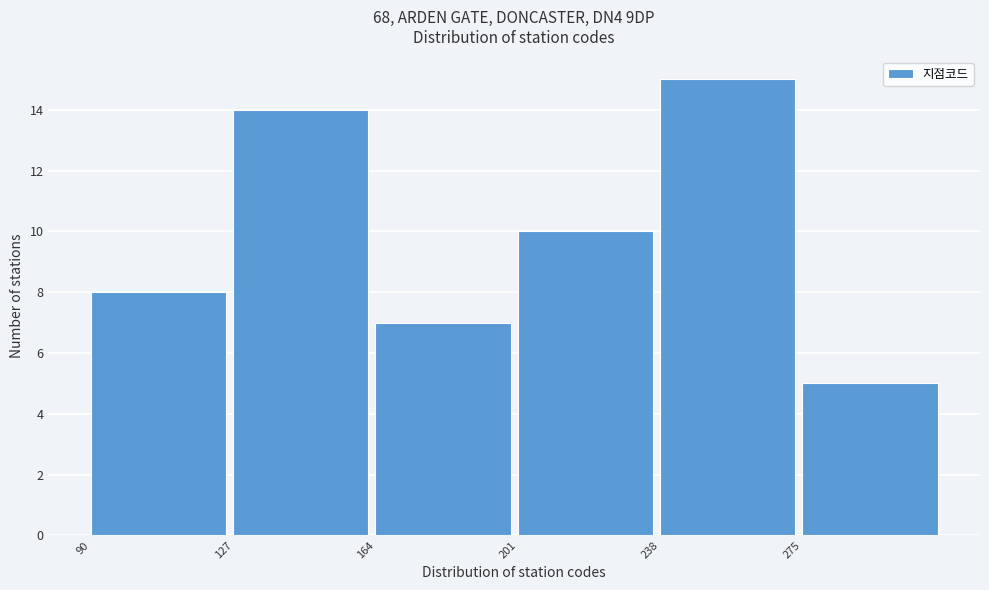

Which range on the x-axis has the tallest bar?

238 to 275